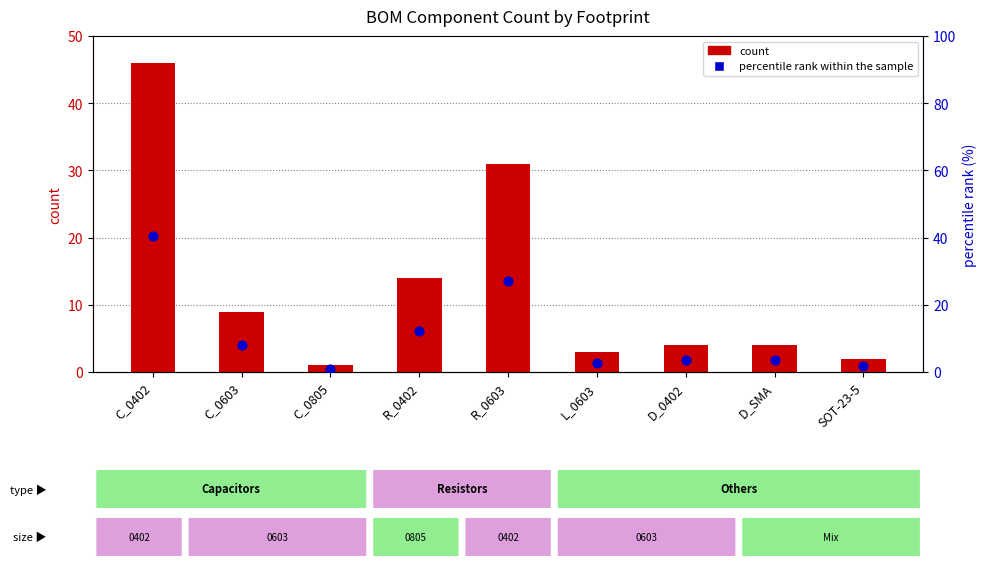

Which series contains the lowest Y value?

percentile rank within the sample